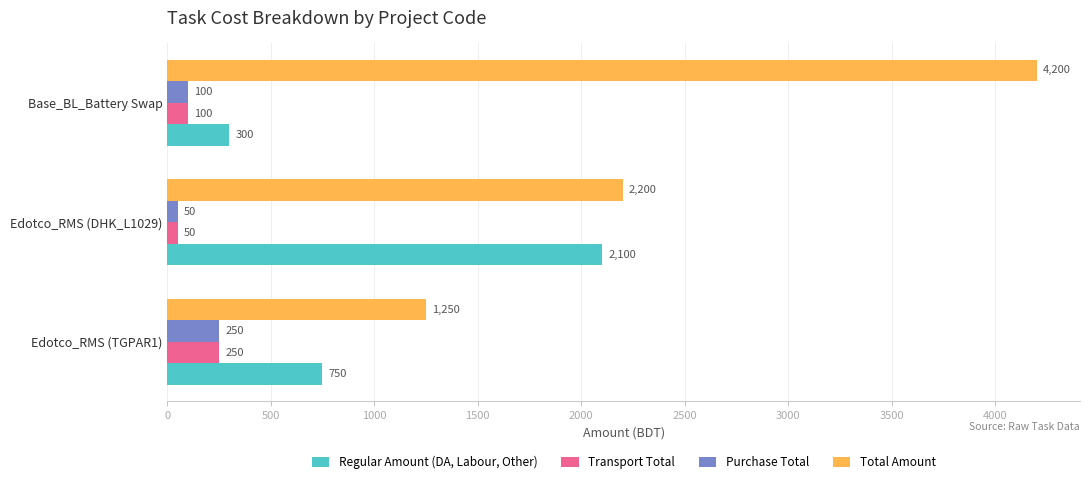

Rank the categories by Regular Amount (DA, Labour, Other) value from highest to lowest.

Edotco_RMS (DHK_L1029), Edotco_RMS (TGPAR1), Base_BL_Battery Swap